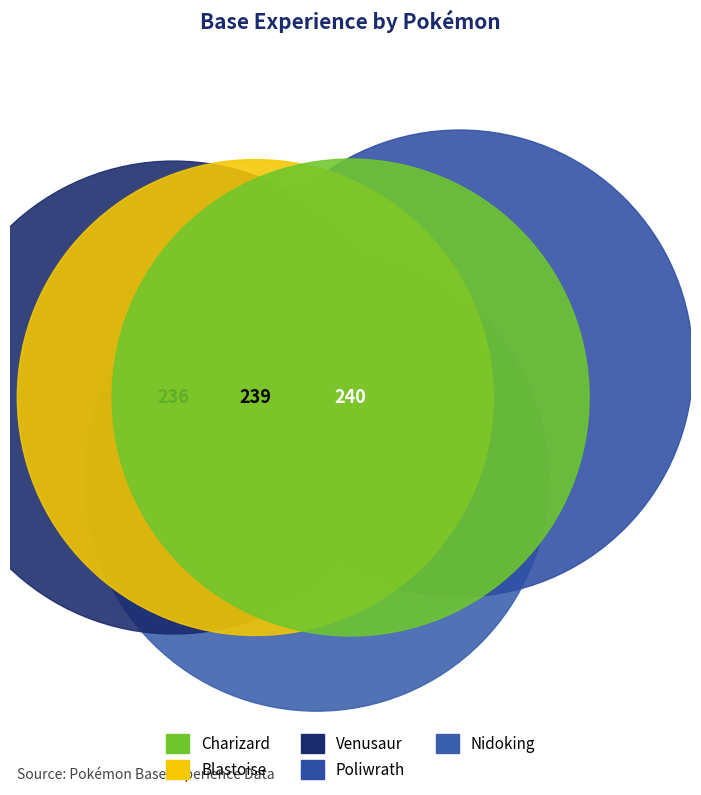

Count the number of slices in the pie.

5